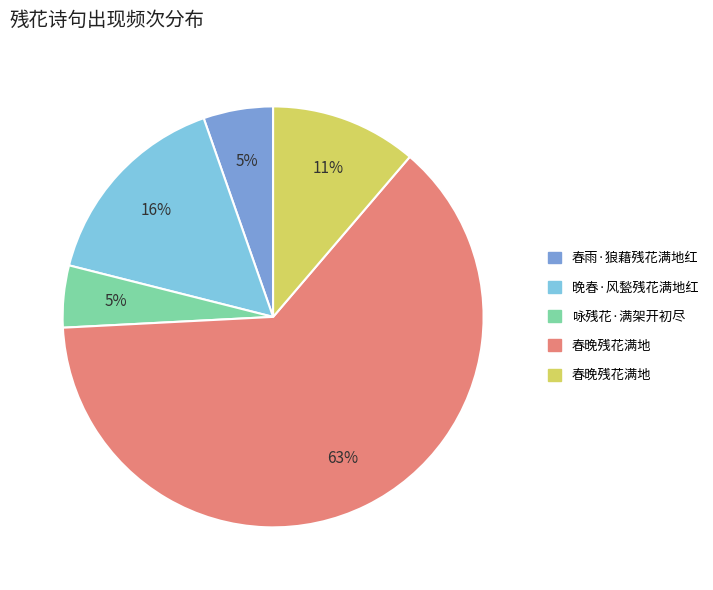

To the nearest percent, what is the difference between the largest and smallest slice percentages?

58%